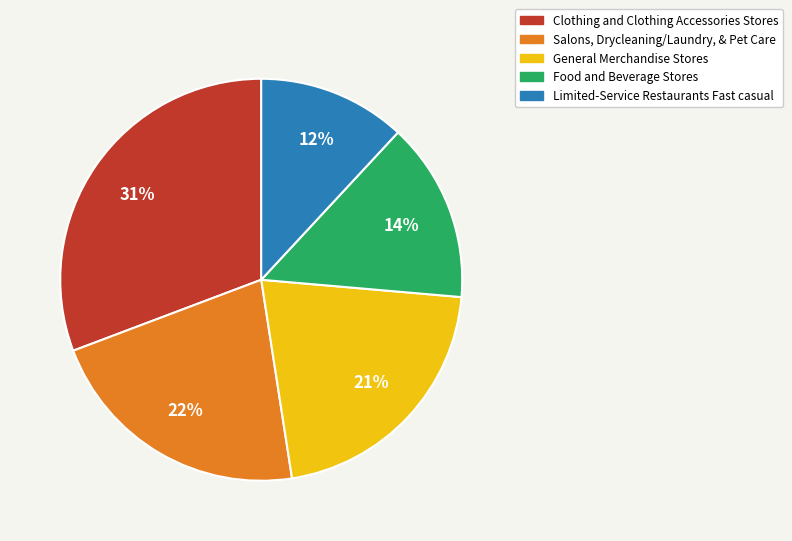

How many segments does this pie chart have?

5